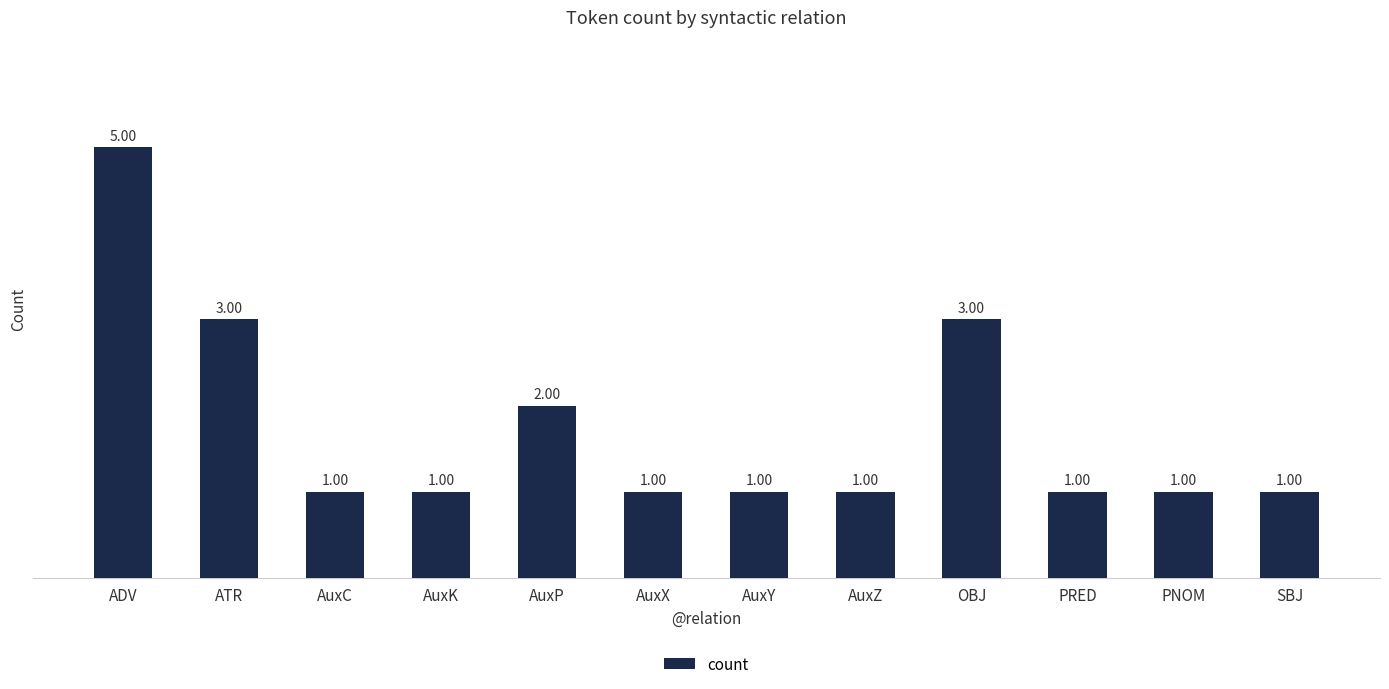

Which has a higher value, ADV or PNOM?

ADV